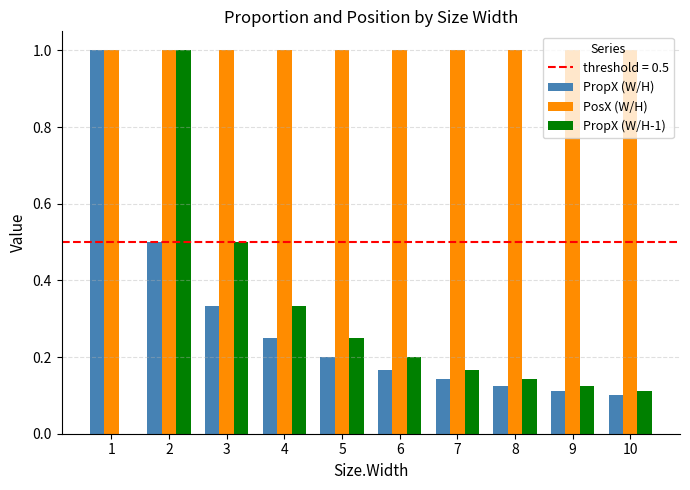

True or false: PosX (W/H) has a value of 0.4 at 4.

False